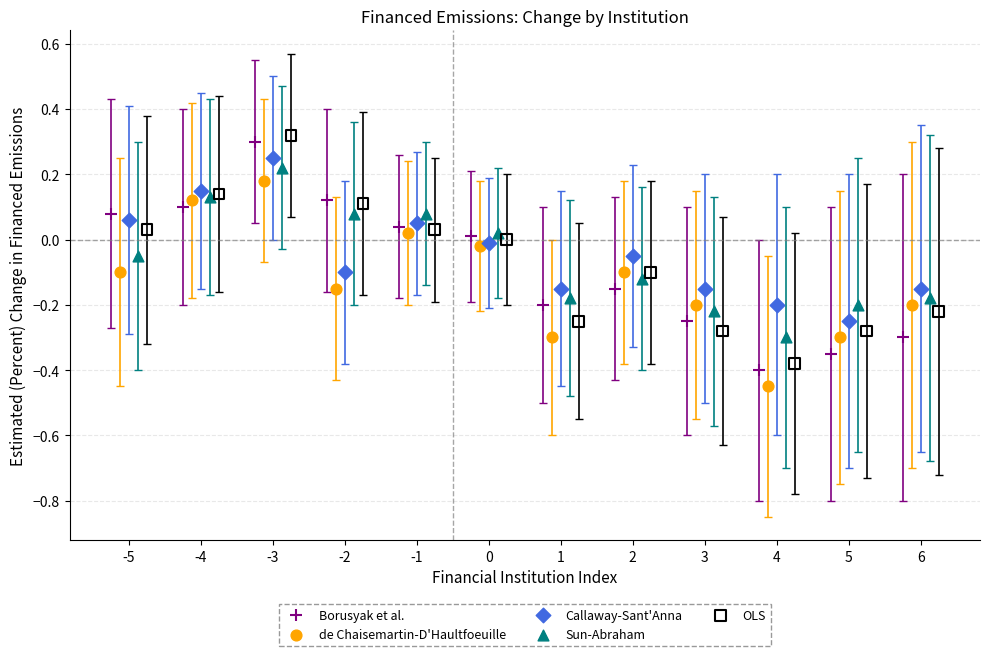

Which series reaches the maximum Y coordinate?

OLS